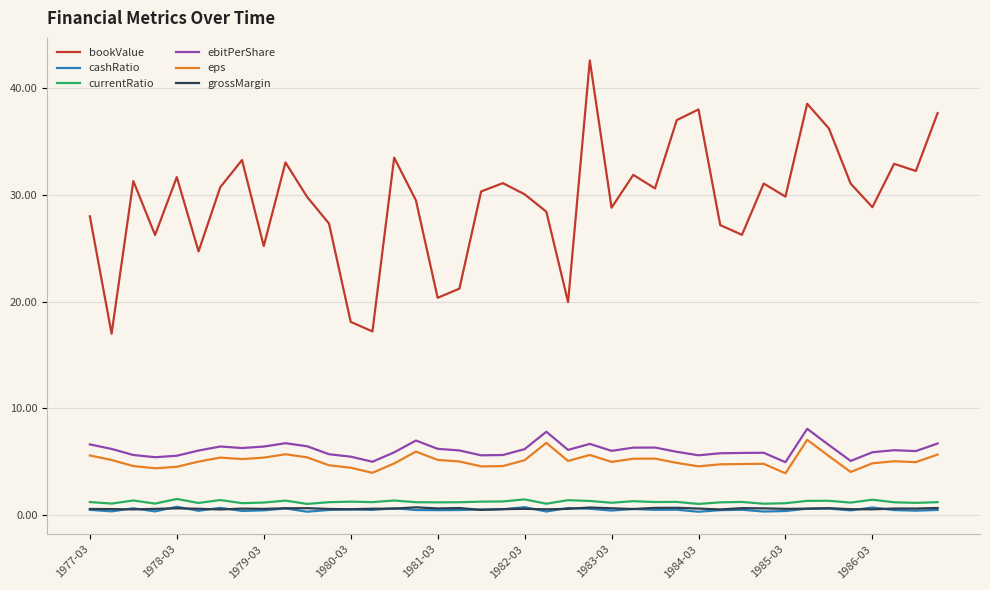

True or false: grossMargin and bookValue intersect in this chart.

False